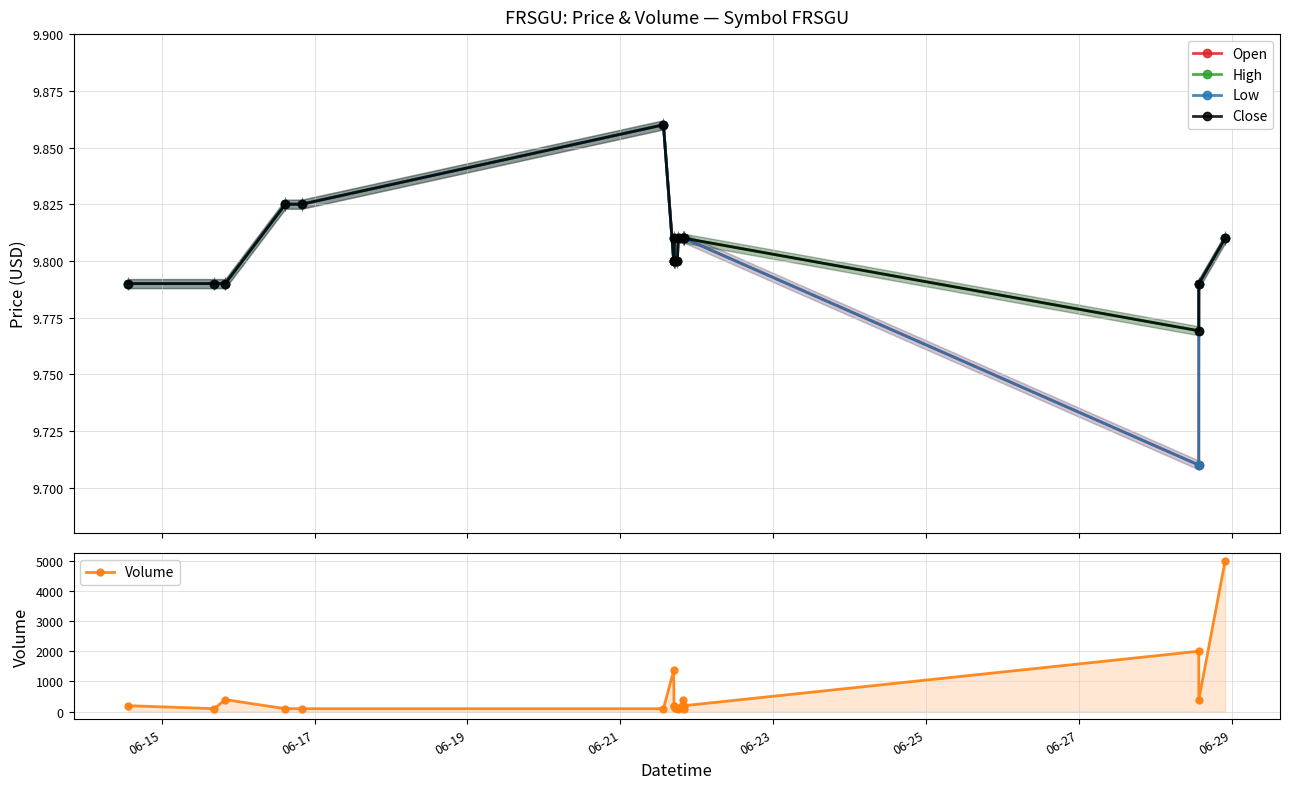

Is the value of High at 06-29 greater than the value of Close at 12?

No